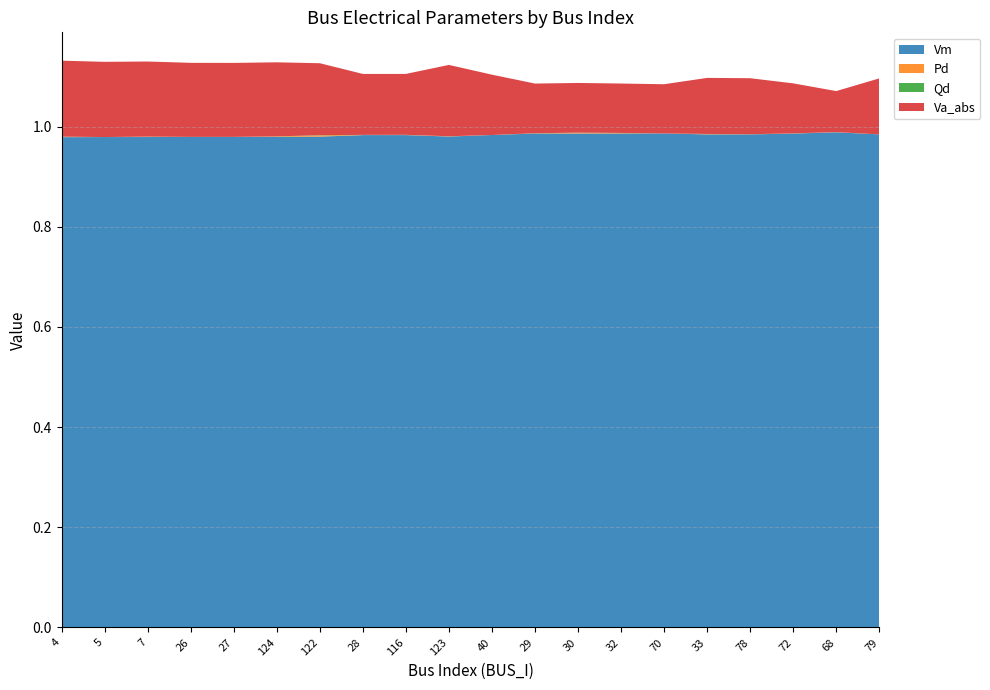

Reading left to right, transcribe all the data shown in this chart.

Vm: 4=1.0	5=1.0	7=1.0	26=1.0	27=1.0	124=1.0	122=1.0	28=1.0	116=1.0	123=1.0	40=1.0	29=1.0	30=1.0	32=1.0	70=1.0	33=1.0	78=1.0	72=1.0	68=1.0	79=1.0
Pd: 4=0.0	5=0.0	7=0.0	26=0.0	27=0.0	124=0.0	122=0.0	28=0.0	116=0.0	123=0.0	40=0.0	29=0.0	30=0.0	32=0.0	70=0.0	33=0.0	78=0.0	72=0.0	68=0.0	79=0.0
Qd: 4=0.0	5=0.0	7=0.0	26=0.0	27=0.0	124=0.0	122=0.0	28=0.0	116=0.0	123=0.0	40=0.0	29=0.0	30=0.0	32=0.0	70=0.0	33=0.0	78=0.0	72=0.0	68=0.0	79=0.0
Va_abs: 4=0.2	5=0.2	7=0.1	26=0.1	27=0.1	124=0.1	122=0.1	28=0.1	116=0.1	123=0.1	40=0.1	29=0.1	30=0.1	32=0.1	70=0.1	33=0.1	78=0.1	72=0.1	68=0.1	79=0.1